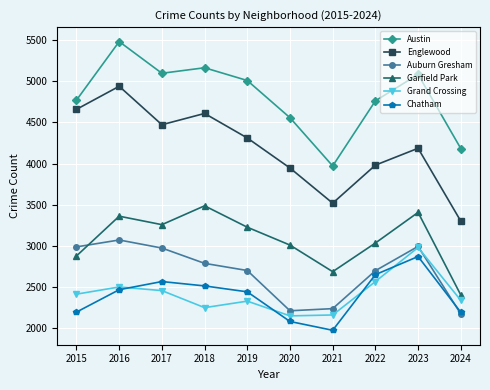

How many lines are shown in the chart?

6